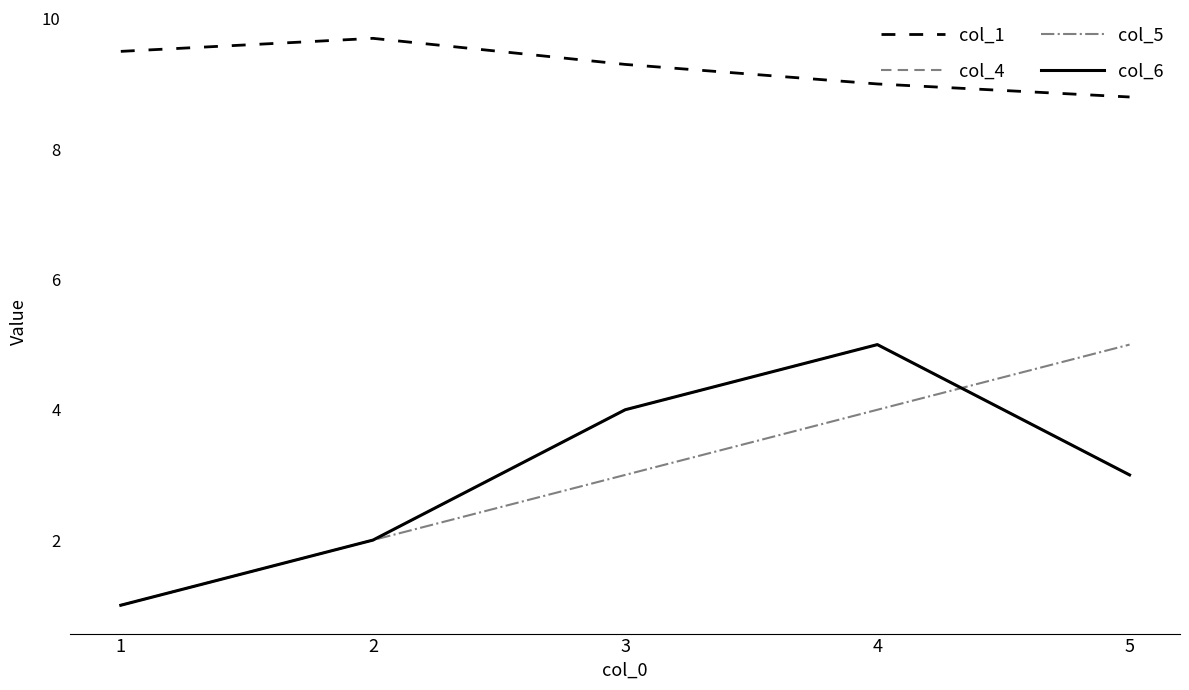

True or false: col_5 and col_1 cross at least once.

False